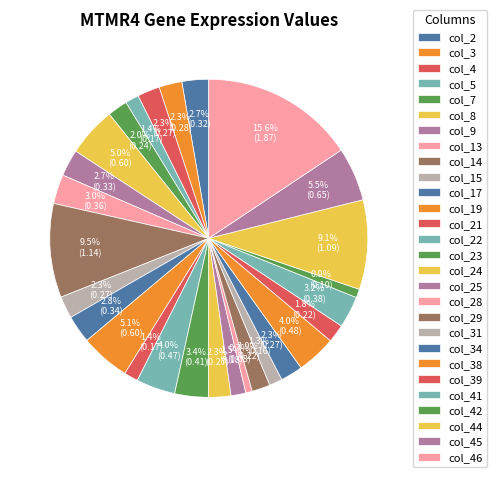

Rank the categories by value from highest to lowest.

col_46, col_14, col_44, col_45, col_19, col_8, col_38, col_22, col_23, col_41, col_13, col_17, col_9, col_2, col_3, col_4, col_34, col_15, col_24, col_7, col_29, col_39, col_25, col_21, col_5, col_31, col_42, col_28